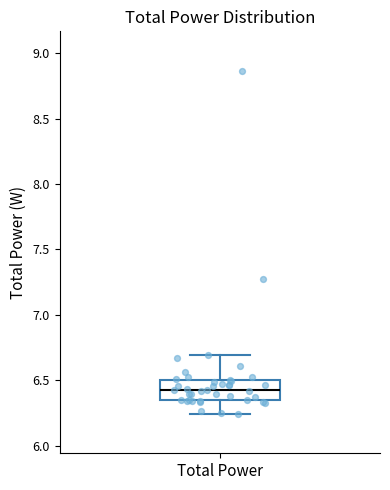

Where is the upper edge of the box for Total Power on the y-axis? The values are not printed on the chart, so give them approximately, as read against the axis.

6.50